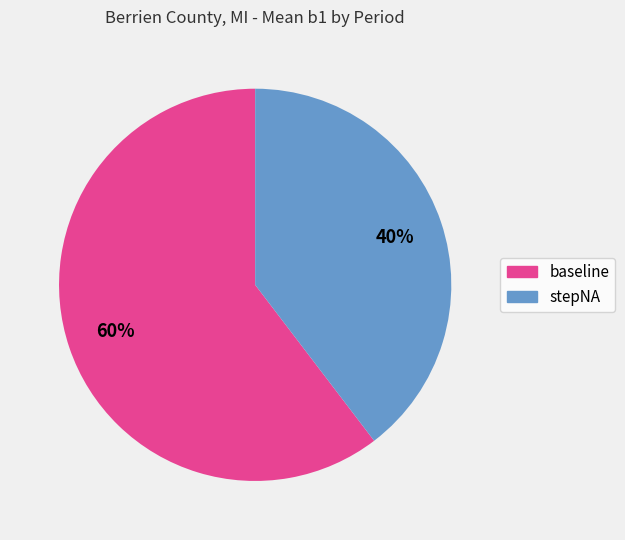

What is the smallest slice in the pie chart?

stepNA